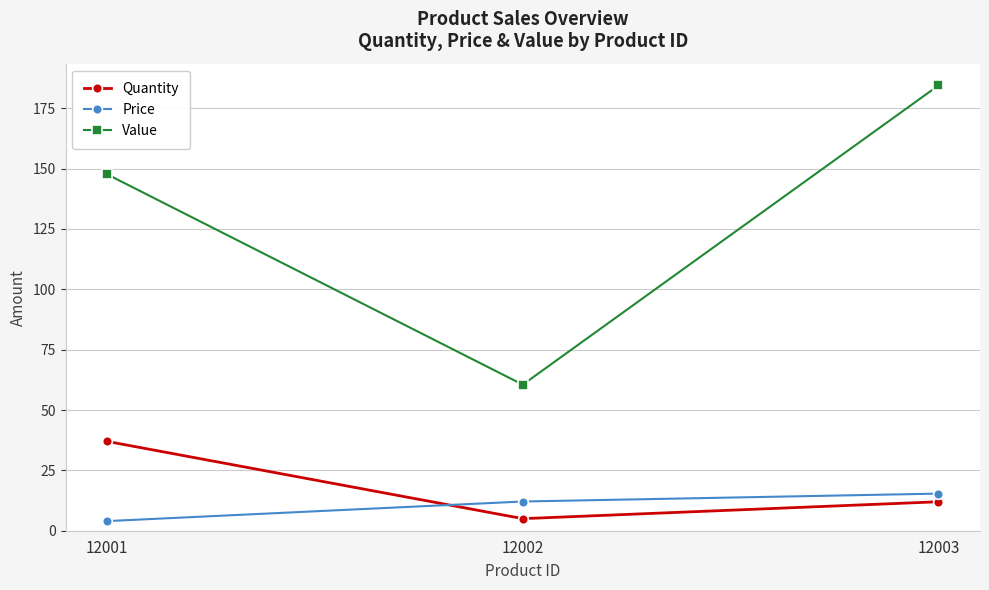

How many values in the Value series are below 147?

1